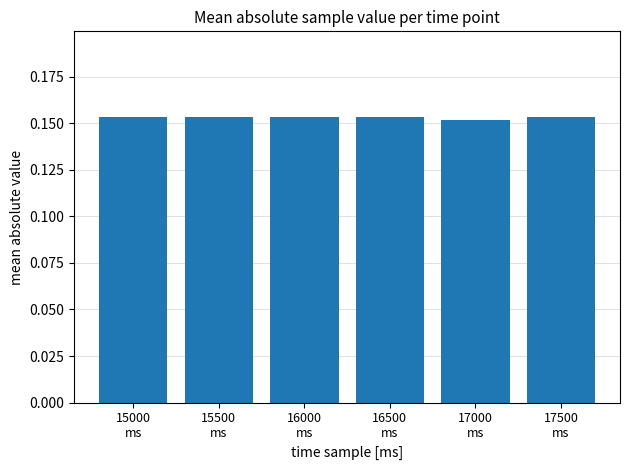

What is the sum of all values?

0.9